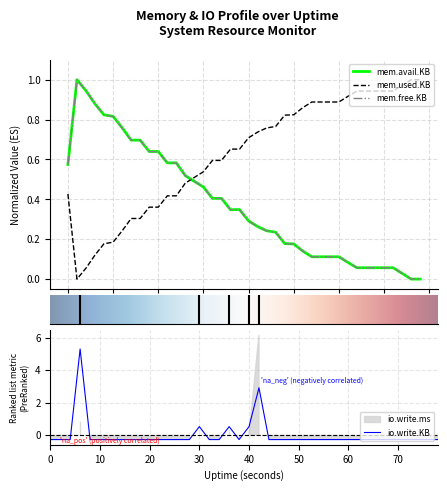

True or false: mem.avail.KB and mem.used.KB cross at least once.

True